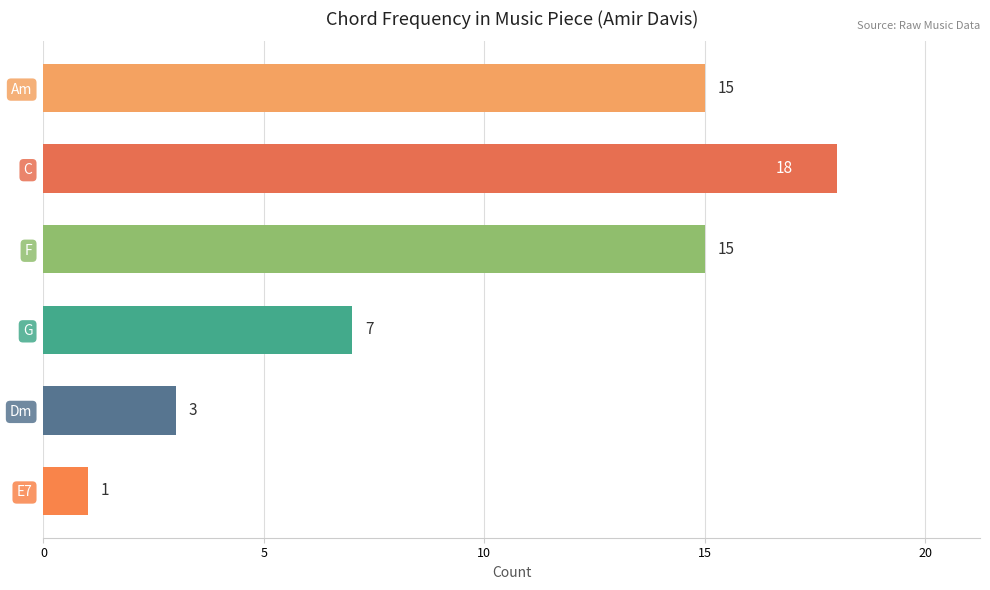

What is the difference between the values at F and G?

8